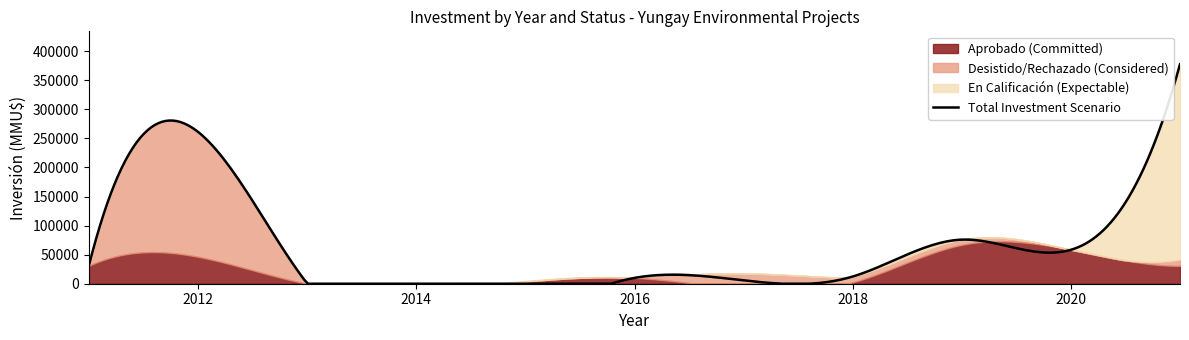

Is the value of En Calificación at 2020 greater than the value of Aprobado at 2019?

No